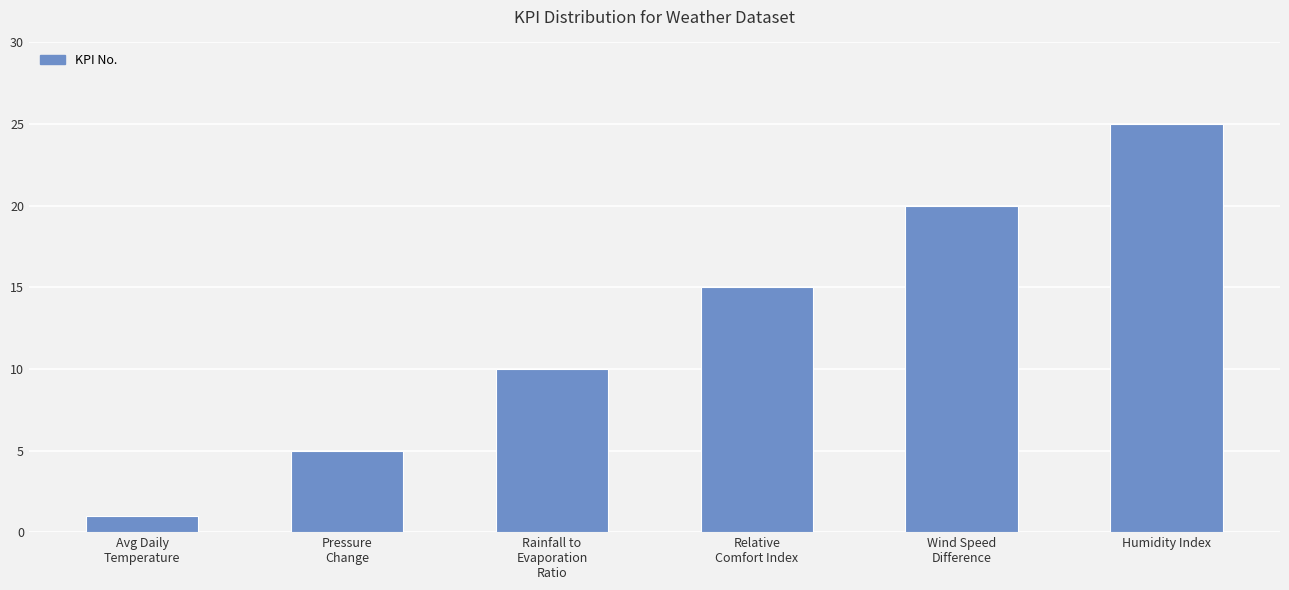

What is the change in value from Avg Daily
Temperature to Rainfall to
Evaporation
Ratio?

+9